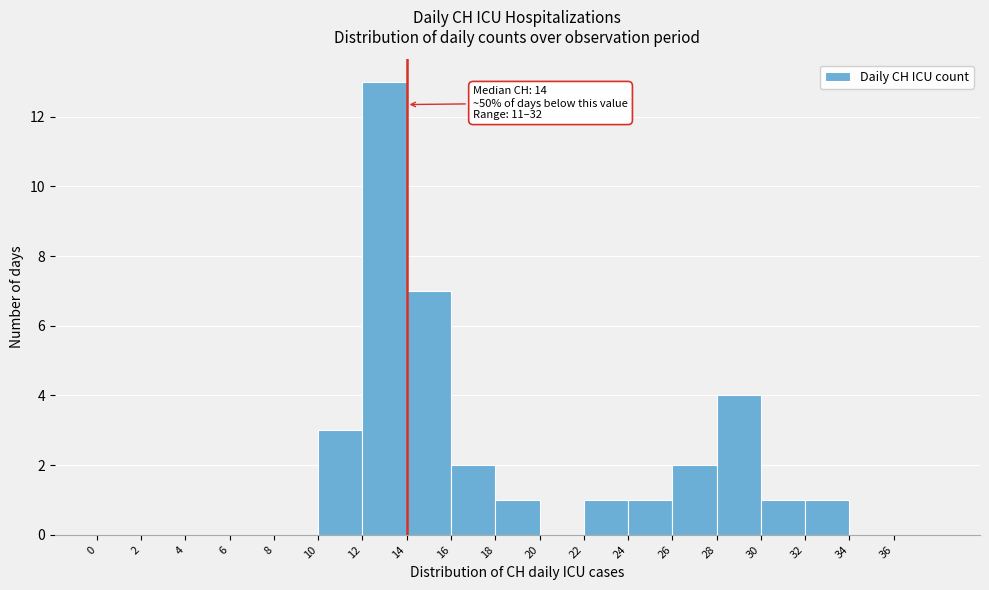

Which range on the x-axis has the tallest bar?

12 to 14